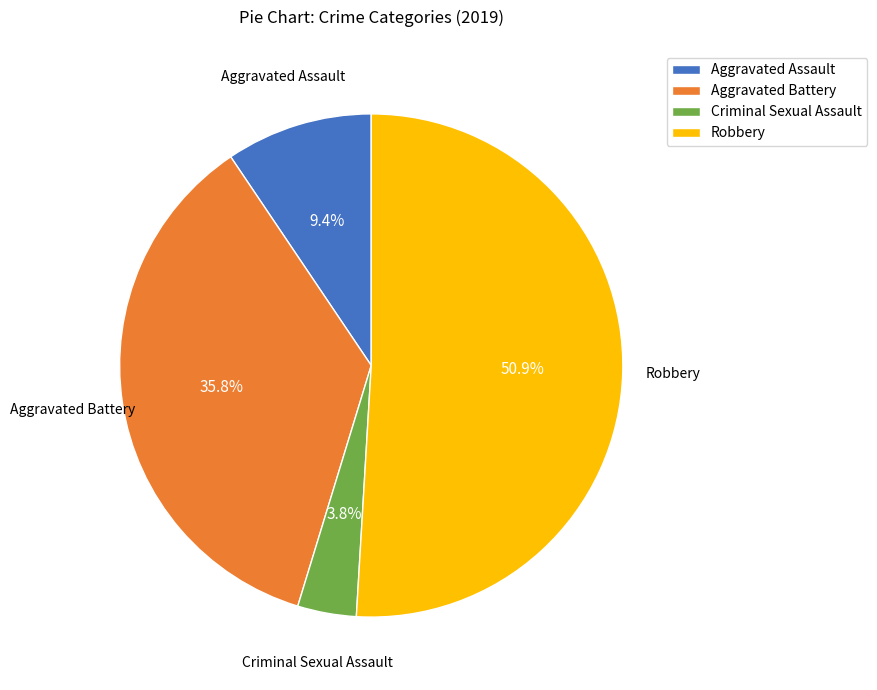

Rank the categories by value from highest to lowest.

Robbery, Aggravated Battery, Aggravated Assault, Criminal Sexual Assault